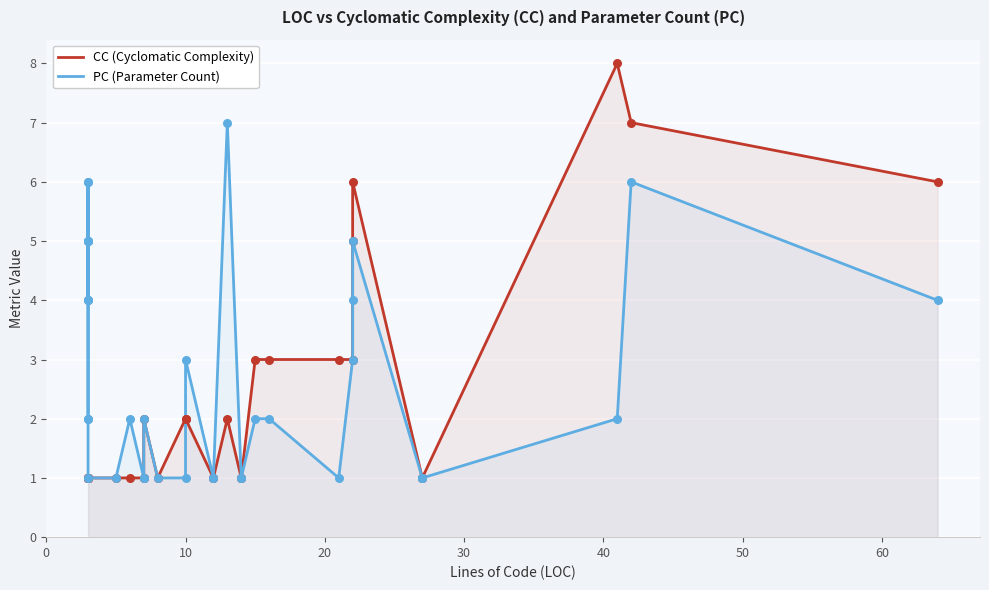

What are all the series names shown in the legend?

CC (Cyclomatic Complexity), PC (Parameter Count)